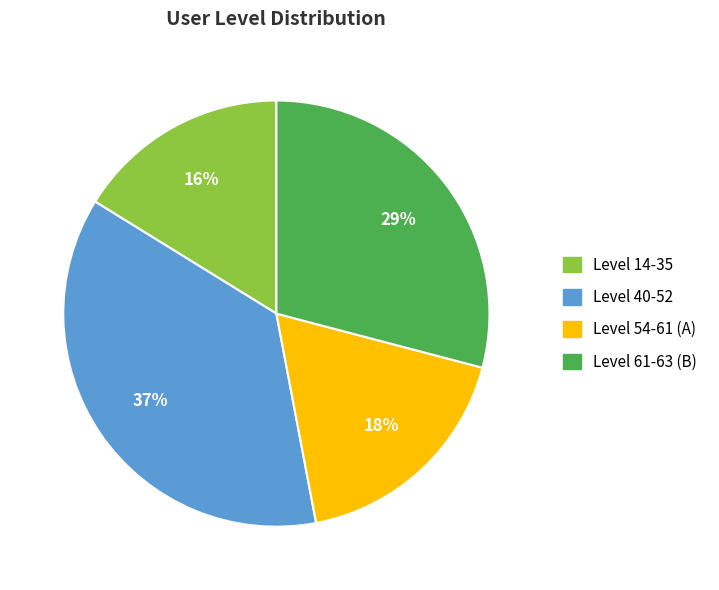

To the nearest percent, what is the average slice percentage?

25%